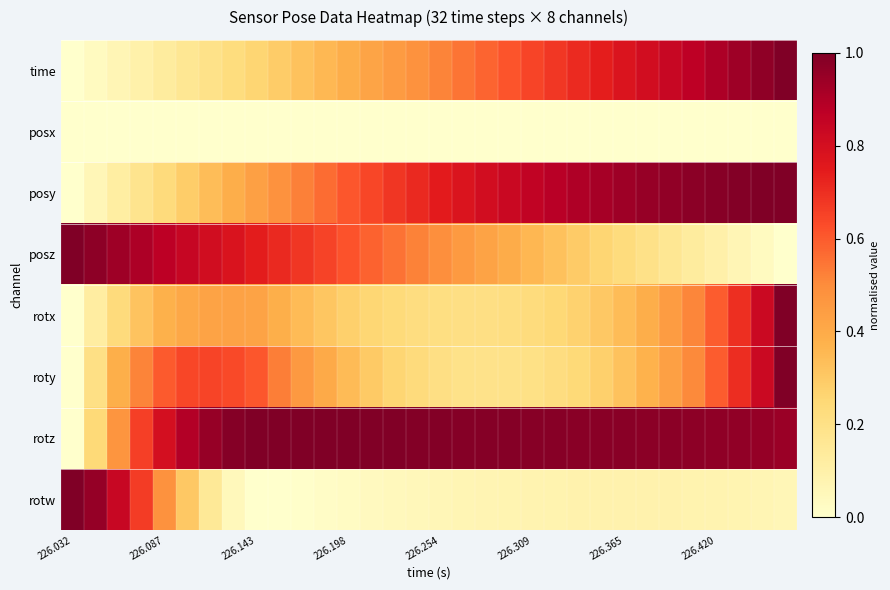

How many data points does each series have?

32